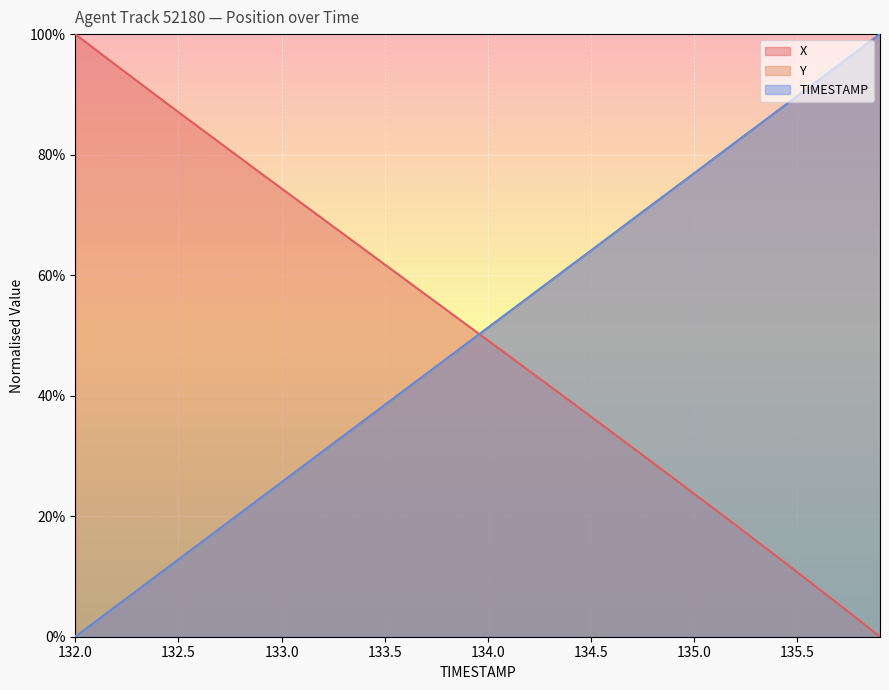

What is the difference between the maximum and minimum values in the Y series?

1.0